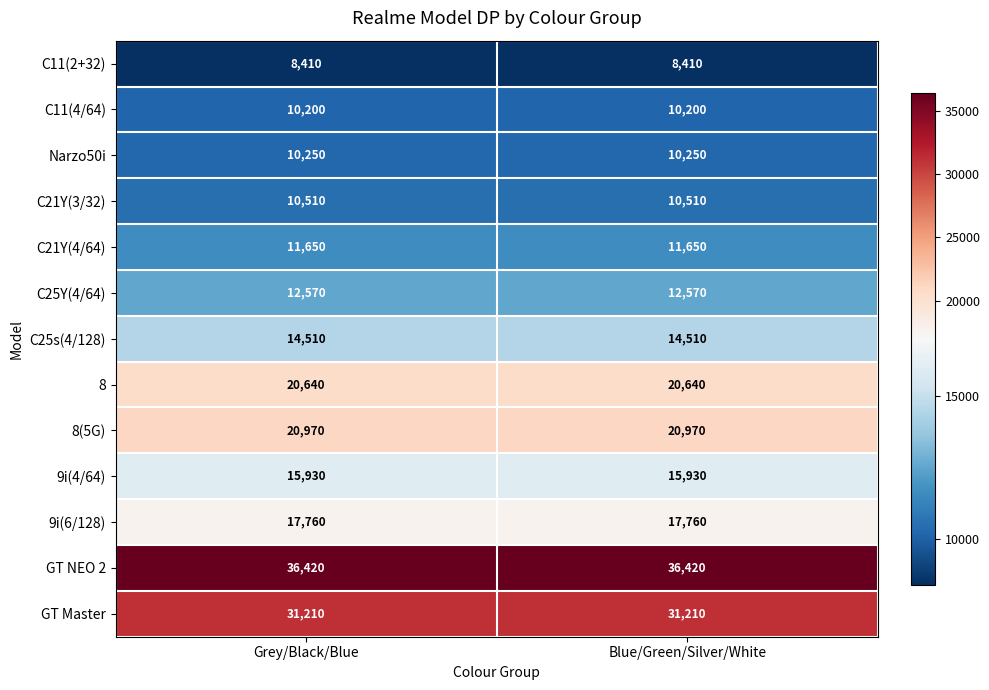

What is the spread (max minus min) of values at Blue/Green/Silver/White?

28010